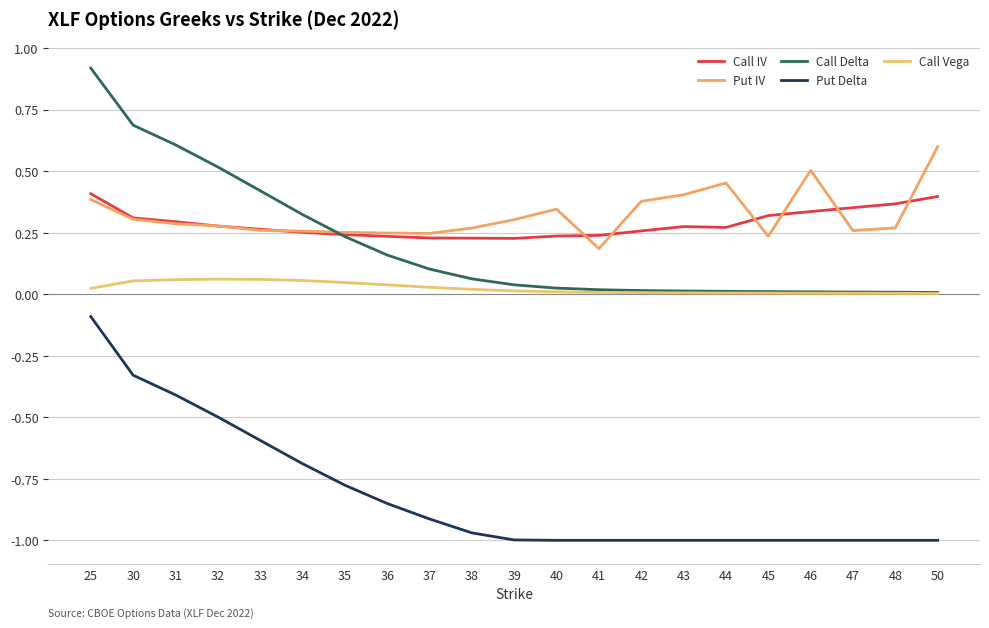

At which category does Put IV reach its first local valley?

37